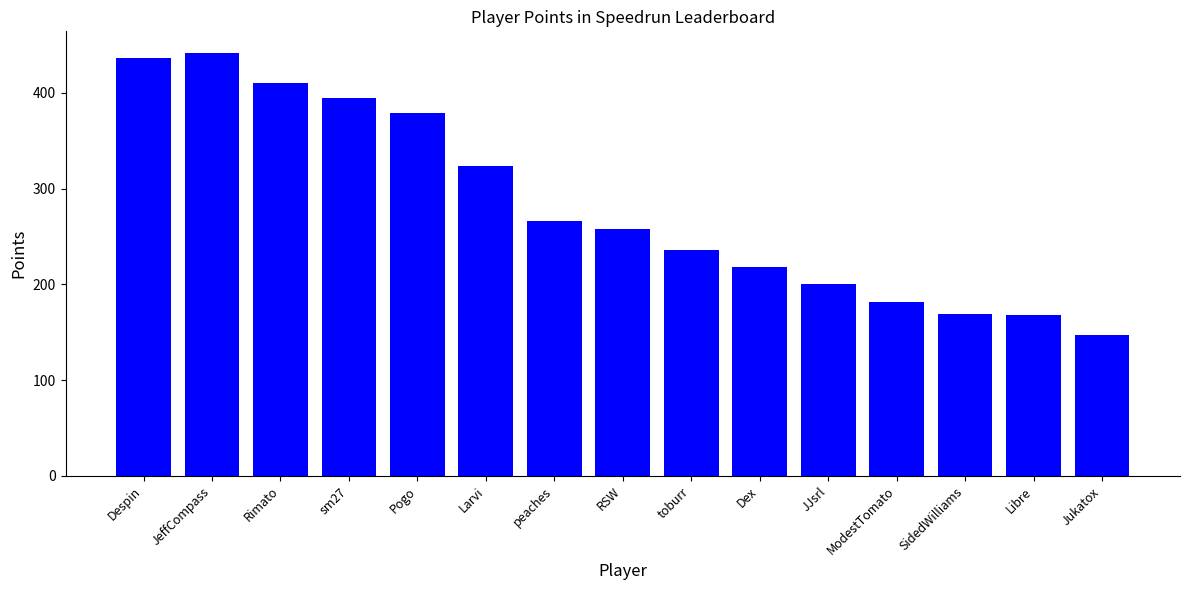

The chart shows a value of 624 at Rimato. True or false?

False